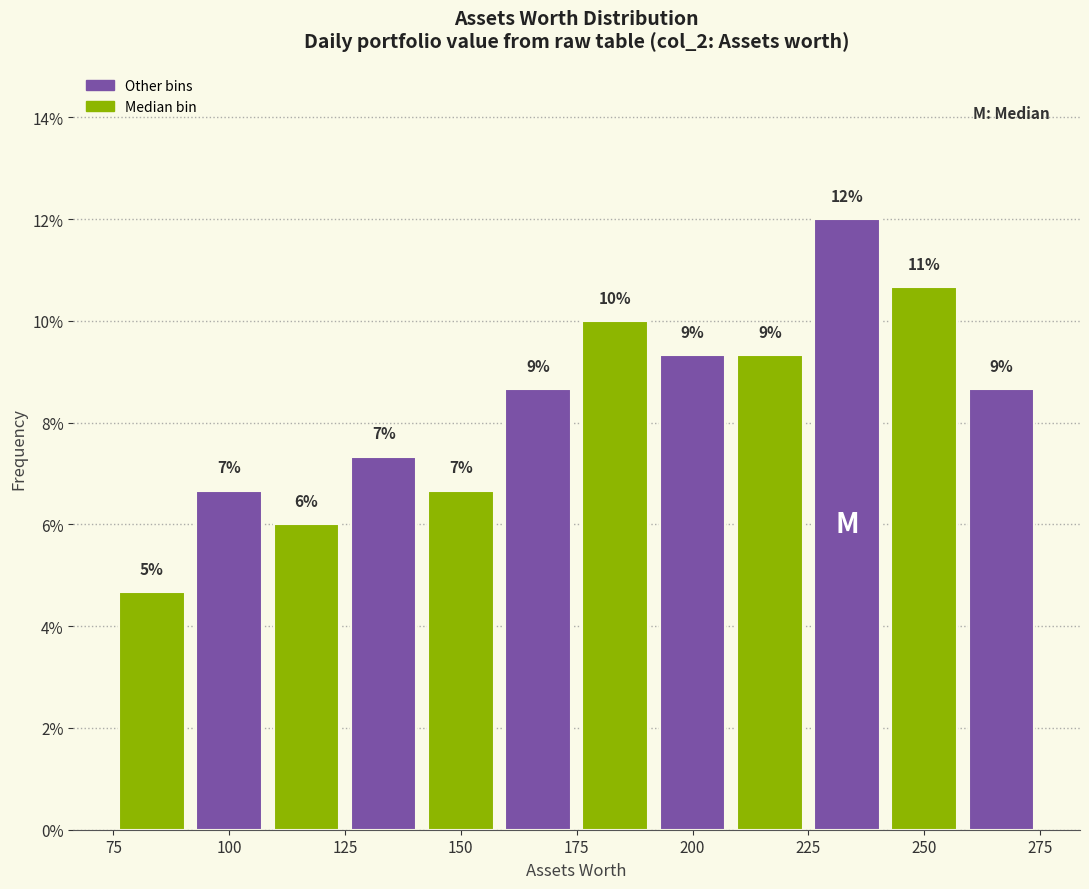

Around what value on the x-axis is the tallest bar? Give the approximate position of its centre, as read against the axis.

235